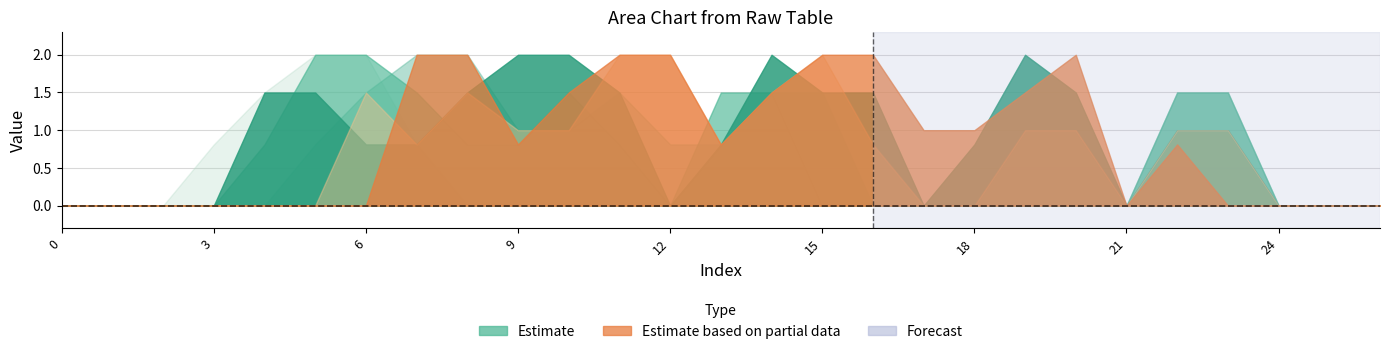

Reading left to right, what are all the values shown in this chart?

col_14: 0=0.0	1=0.0	2=0.0	3=0.0	4=1.5	5=1.5	6=0.8	7=0.8	8=1.5	9=2.0	10=2.0	11=1.5	12=0.0	13=0.8	14=2.0	15=1.5	16=1.5	17=0.0	18=0.8	19=2.0	20=1.5	21=0.0	22=1.0	23=1.0	24=0.0	25=0.0	26=0.0
col_15: 0=0.0	1=0.0	2=0.0	3=0.0	4=0.8	5=2.0	6=2.0	7=1.5	8=0.8	9=0.8	10=1.5	11=0.8	12=0.0	13=1.5	14=1.5	15=1.5	16=0.0	17=0.0	18=0.0	19=1.0	20=1.0	21=0.0	22=1.5	23=1.5	24=0.0	25=0.0	26=0.0
col_16: 0=0.0	1=0.0	2=0.0	3=0.0	4=0.0	5=0.8	6=1.5	7=2.0	8=2.0	9=1.0	10=1.0	11=1.5	12=0.8	13=0.8	14=1.5	15=0.0	16=0.0	17=0.0	18=0.0	19=1.0	20=1.0	21=0.0	22=1.5	23=1.5	24=0.0	25=0.0	26=0.0
col_17: 0=0.0	1=0.0	2=0.0	3=0.0	4=0.0	5=0.0	6=1.5	7=0.8	8=1.5	9=1.0	10=1.0	11=2.0	12=2.0	13=0.8	14=1.5	15=2.0	16=0.8	17=0.0	18=0.0	19=1.0	20=1.0	21=0.0	22=1.0	23=1.0	24=0.0	25=0.0	26=0.0
col_21: 0=0.0	1=0.0	2=0.0	3=0.0	4=0.0	5=0.0	6=0.0	7=2.0	8=2.0	9=0.8	10=1.5	11=2.0	12=2.0	13=0.8	14=1.5	15=2.0	16=2.0	17=1.0	18=1.0	19=1.5	20=2.0	21=0.0	22=0.8	23=0.0	24=0.0	25=0.0	26=0.0
col_6: 0=0.0	1=0.0	2=0.0	3=0.8	4=1.5	5=2.0	6=2.0	7=0.8	8=0.0	9=0.0	10=0.0	11=0.0	12=0.0	13=0.0	14=0.0	15=0.0	16=0.0	17=0.0	18=0.0	19=0.0	20=0.0	21=0.0	22=0.0	23=0.0	24=0.0	25=0.0	26=0.0